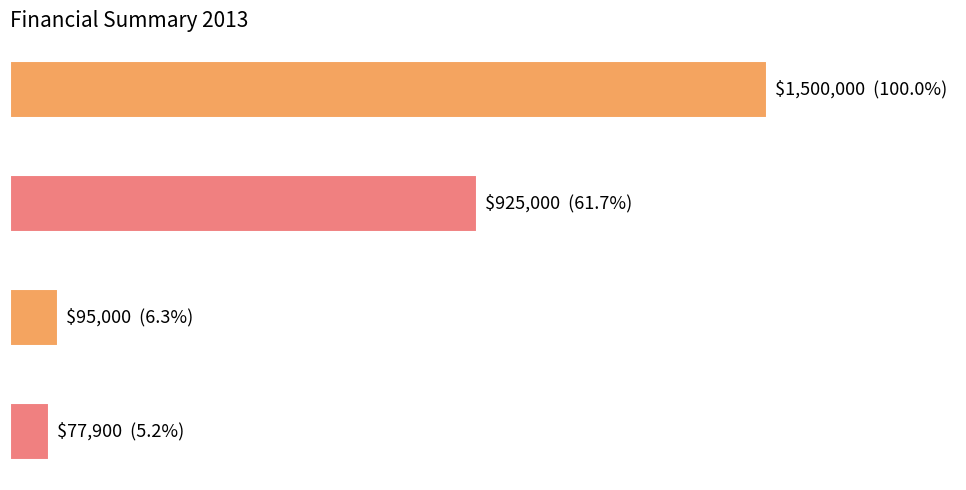

Are the bars horizontal?

Yes